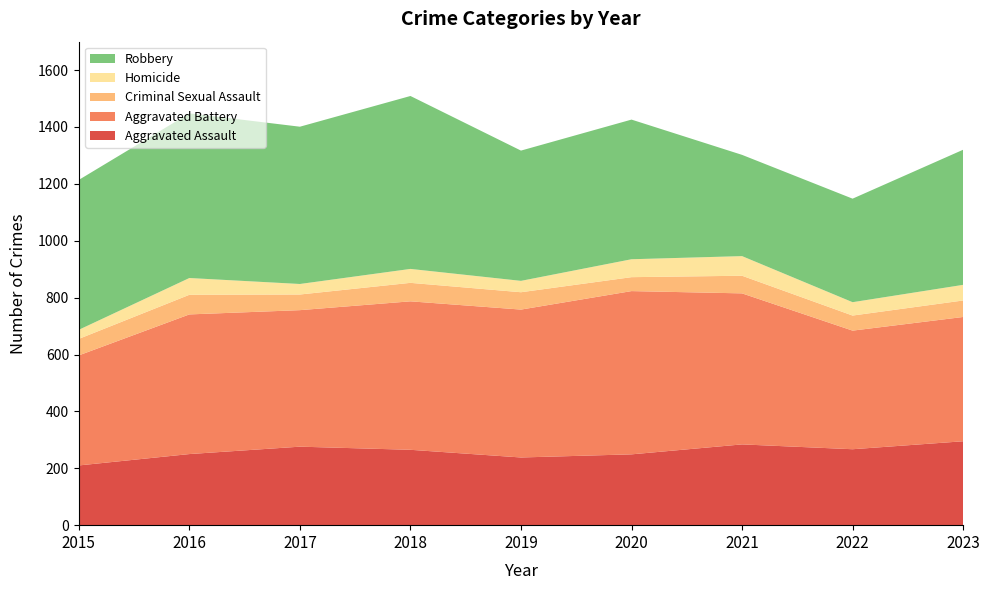

Reading right to left, list all the values displayed in this chart.

Aggravated Assault: 295	267	284	249	238	265	276	250	210
Aggravated Battery: 437	417	531	574	520	522	480	491	387
Criminal Sexual Assault: 58	53	62	49	61	65	55	69	58
Homicide: 55	47	69	63	40	49	37	59	32
Robbery: 475	364	356	491	458	608	553	579	527